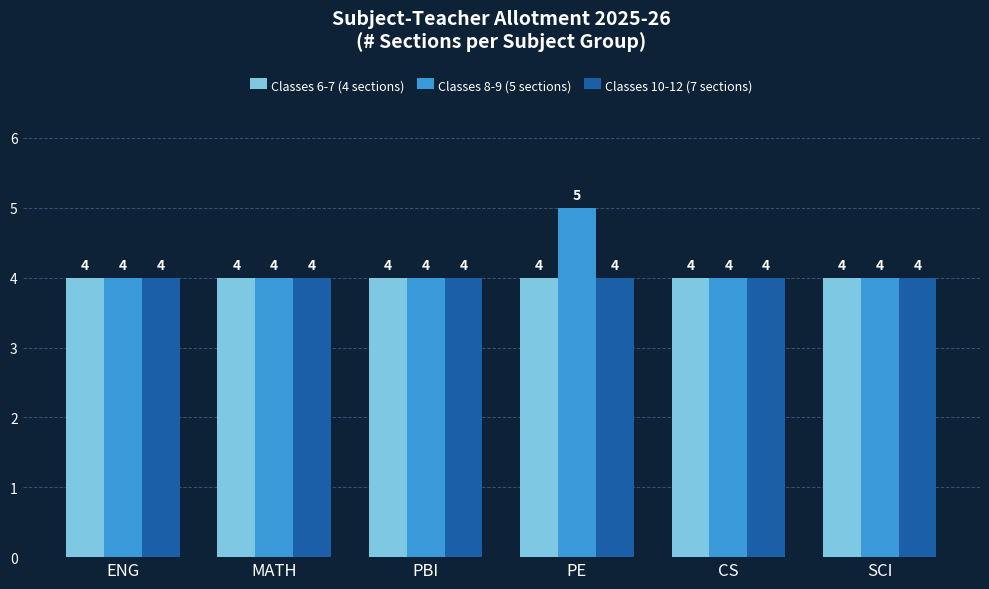

What value does the Classes 8-9 (5 sections) series have at CS?

4